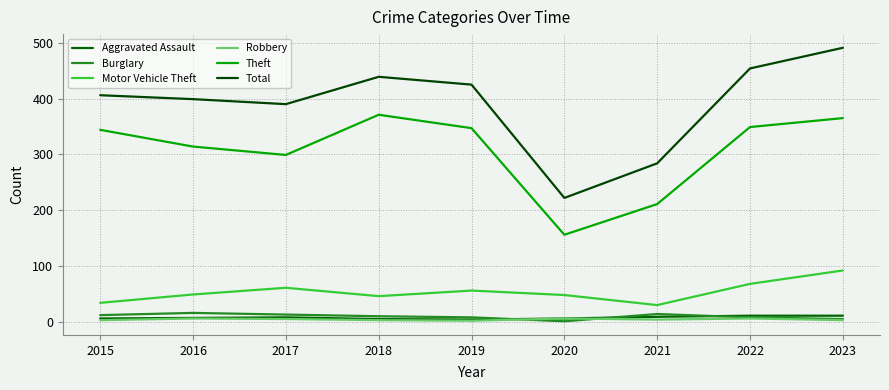

What is the difference between the highest and lowest values at 2016?

393